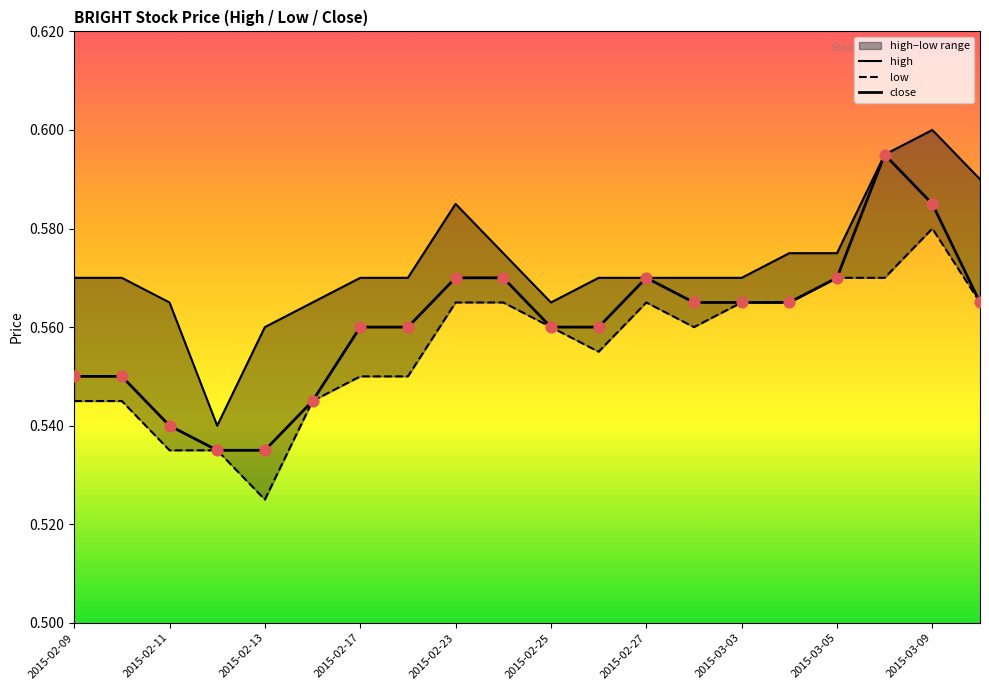

Which series has the largest Y range (max minus min)?

high